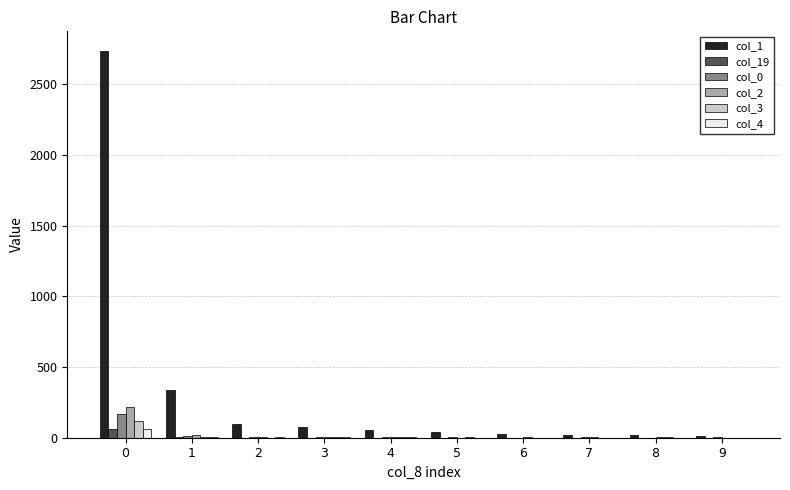

True or false: col_1 has a value of 2739 at 0.

True